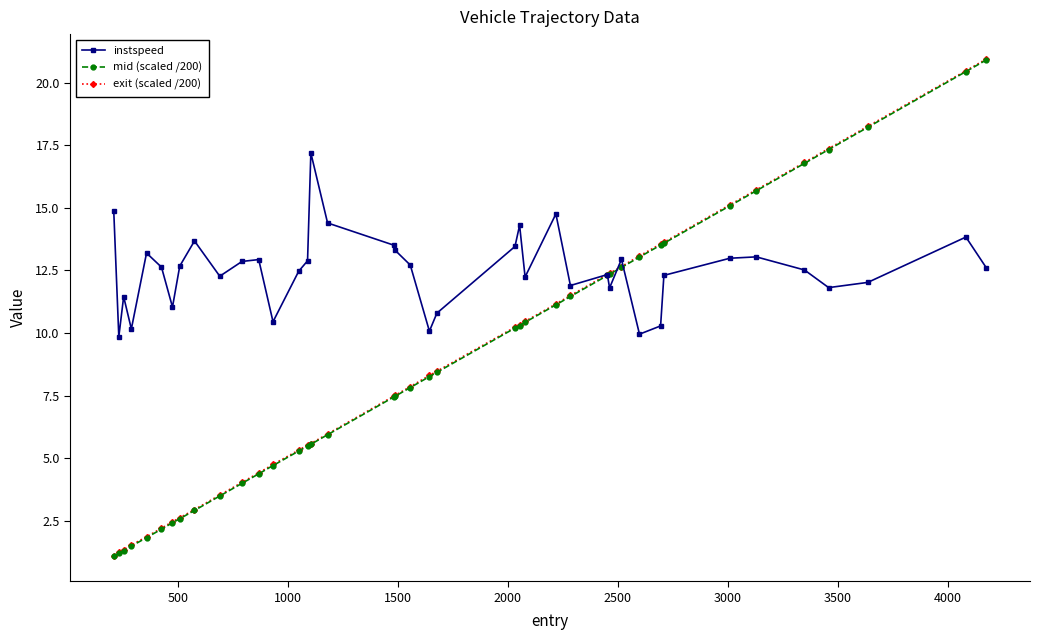

True or false: instspeed has more than 2 points higher than both neighbors.

True